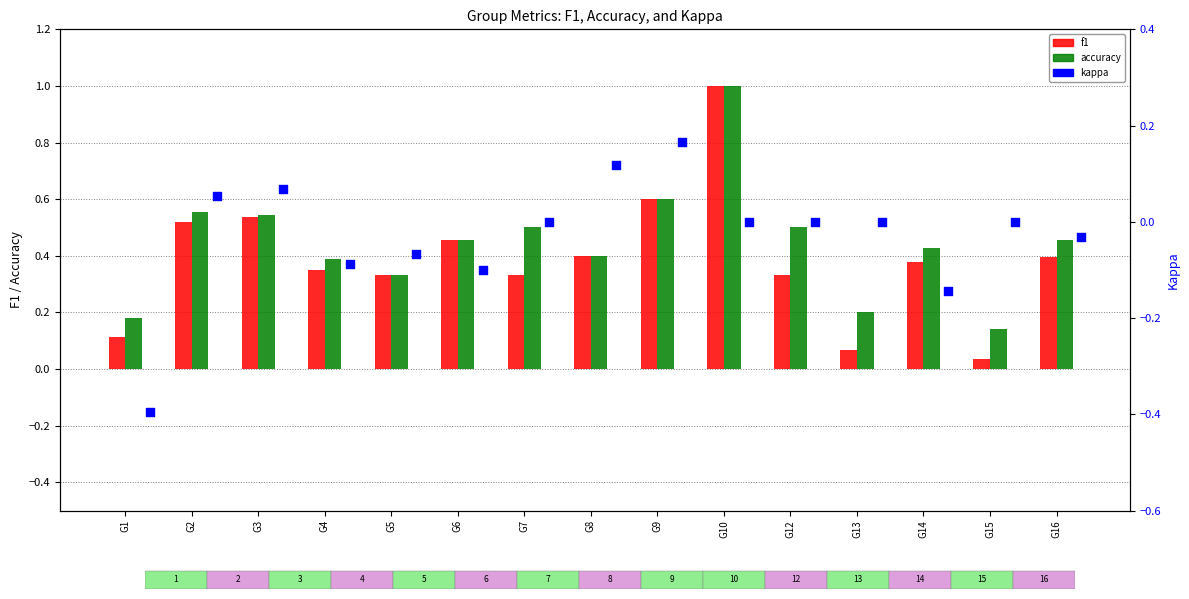

Is the value of accuracy at G1 greater than the value of kappa at G13?

Yes